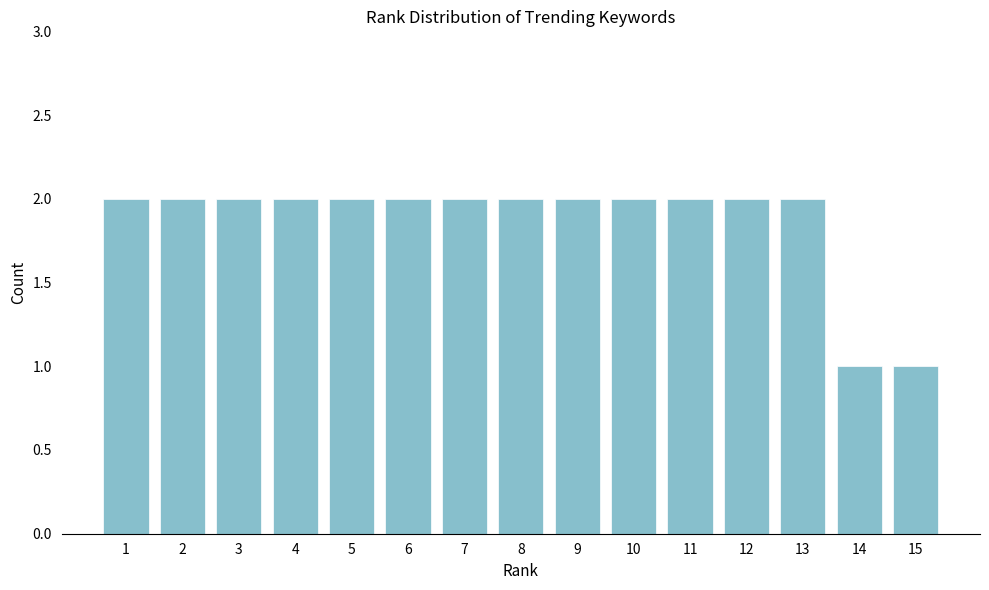

Reading left to right, list all the values displayed in this chart.

1=2	2=2	3=2	4=2	5=2	6=2	7=2	8=2	9=2	10=2	11=2	12=2	13=2	14=1	15=1